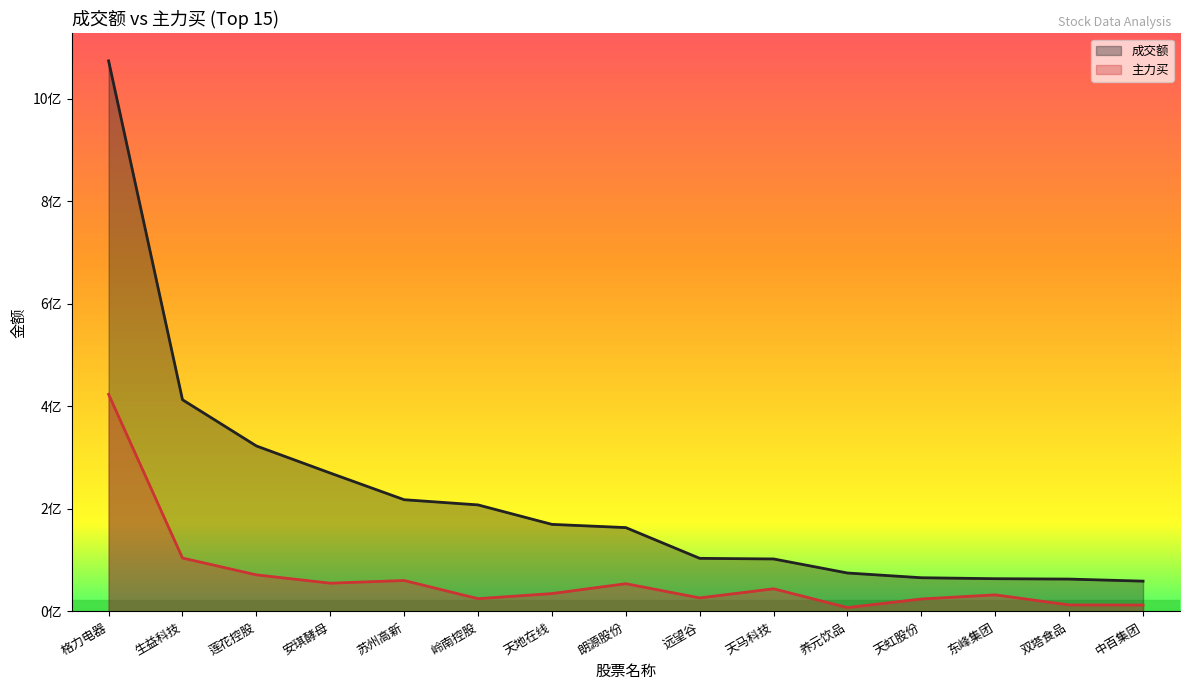

Between 生益科技 and 莲花控股, which series saw the biggest shift?

成交额